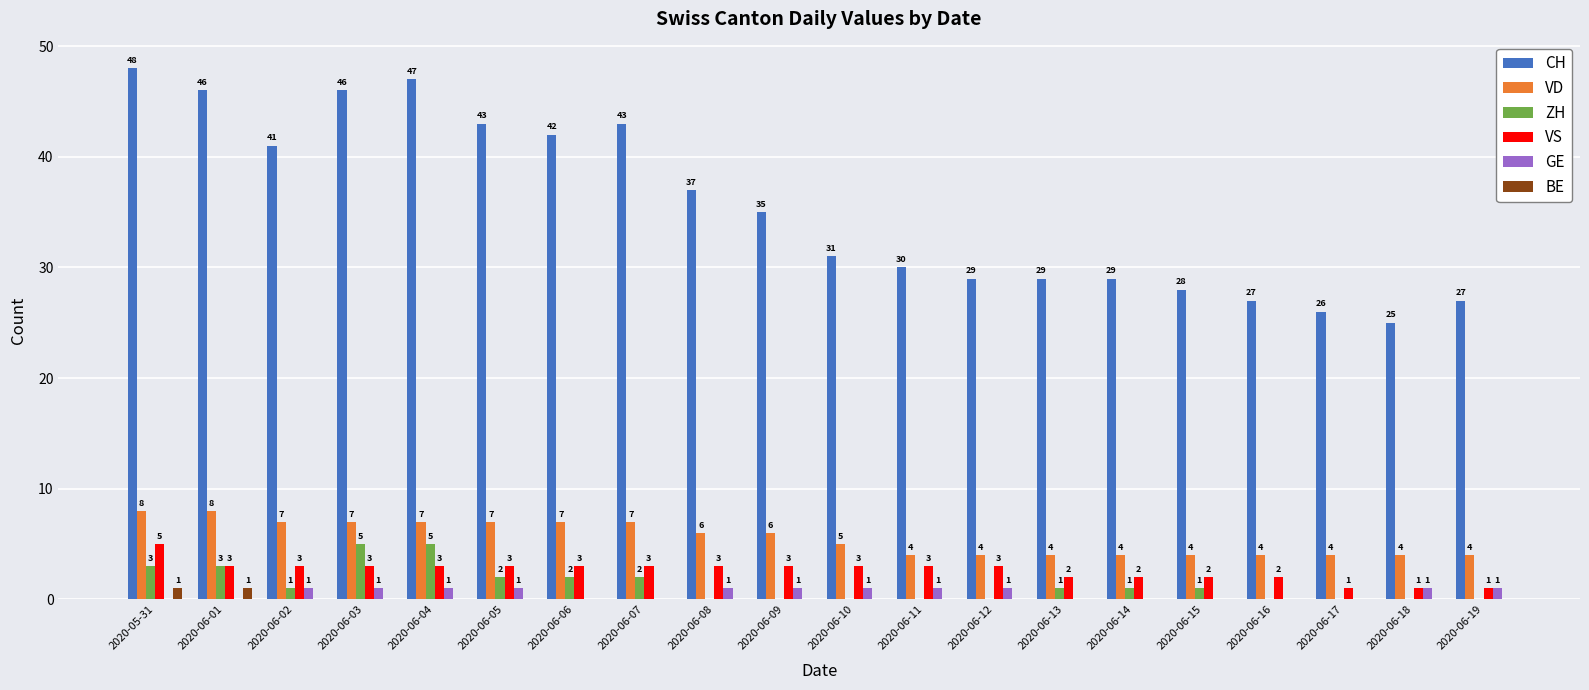

At which category is the sum across all series the highest?

2020-05-31